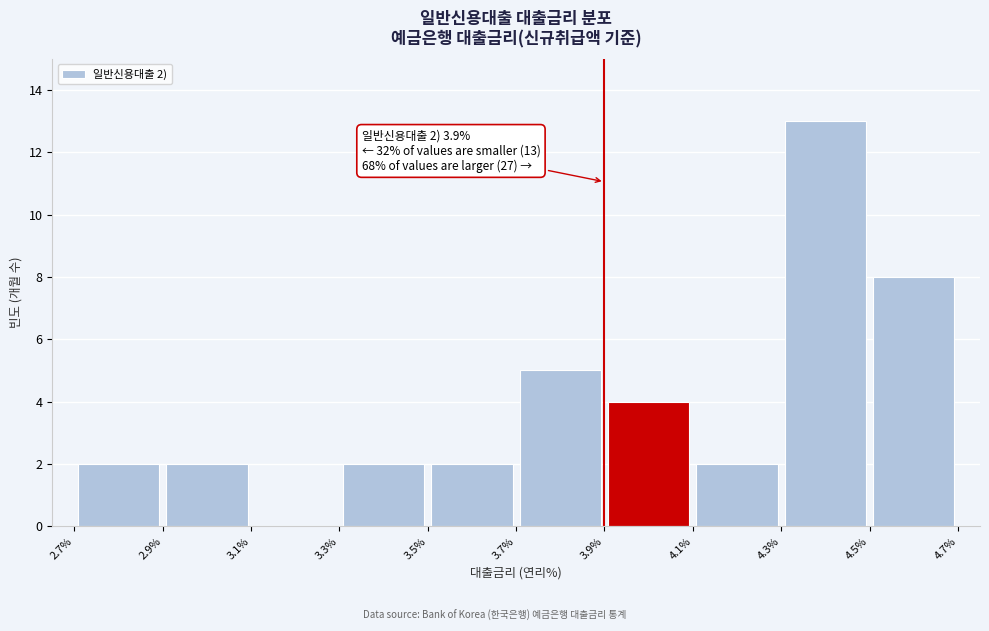

Which range on the x-axis has the tallest bar?

4.3% to 4.5%